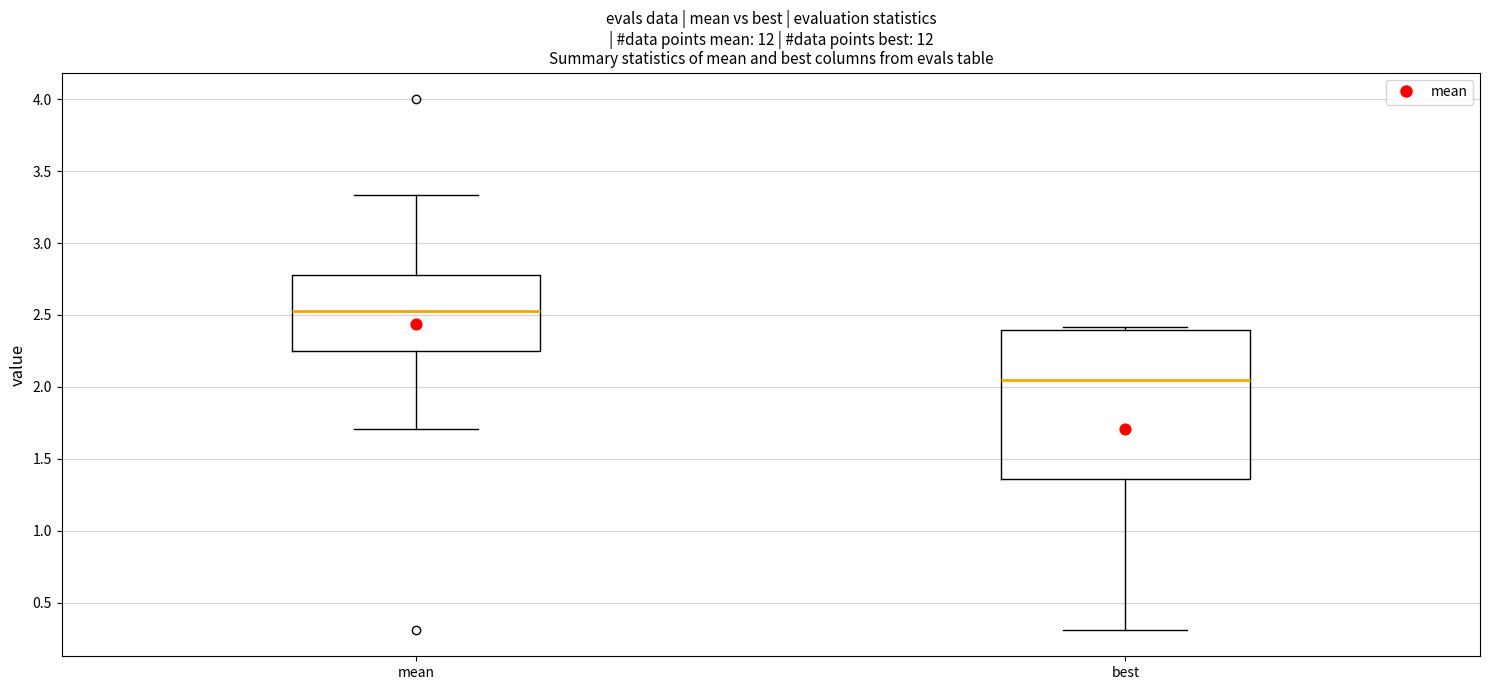

Which box is the tallest, from its lower edge to its upper edge?

best